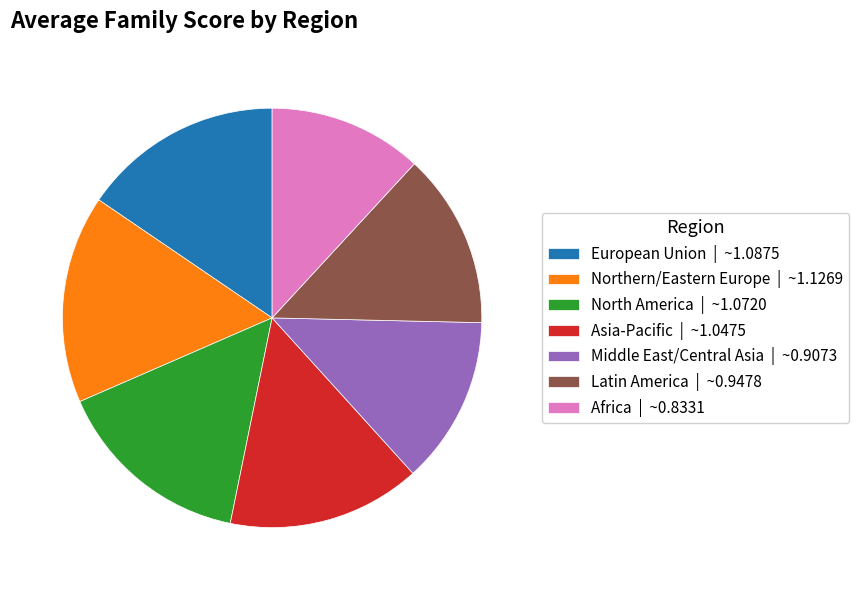

Is the sum of Asia-Pacific | ~1.0475 and Latin America | ~0.9478 greater than half?

No